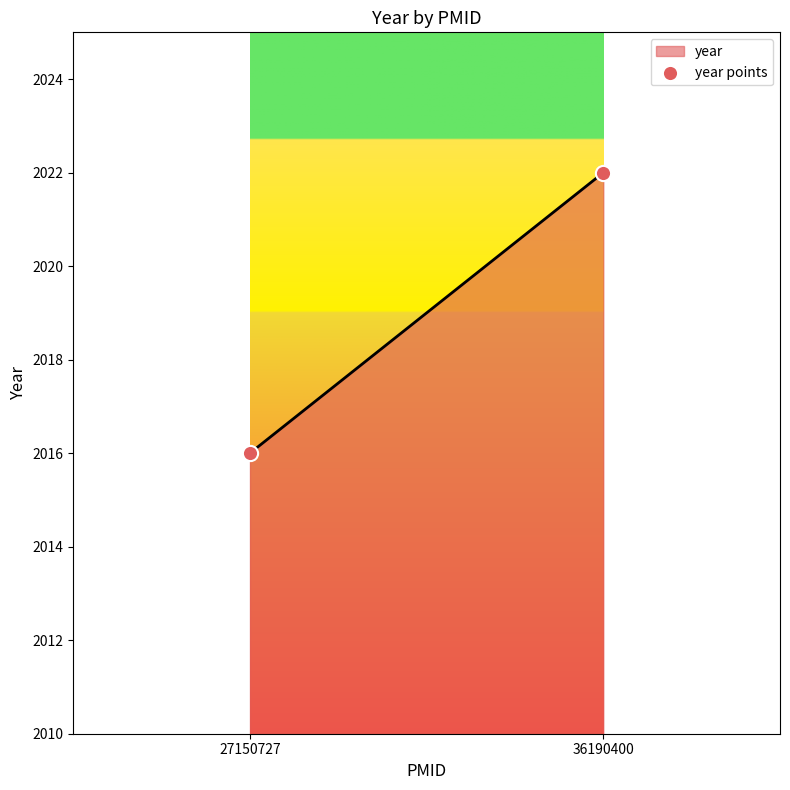

What is the average Y value?

2019